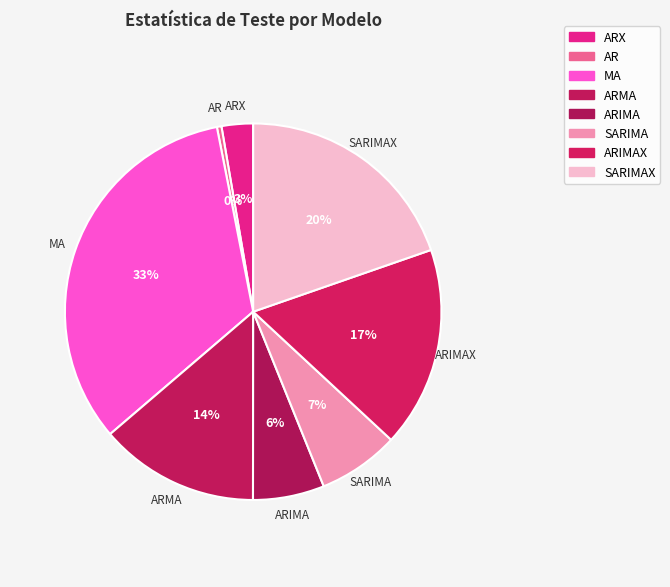

To the nearest percent, what is the difference between the MA and ARIMA slice percentages?

27%